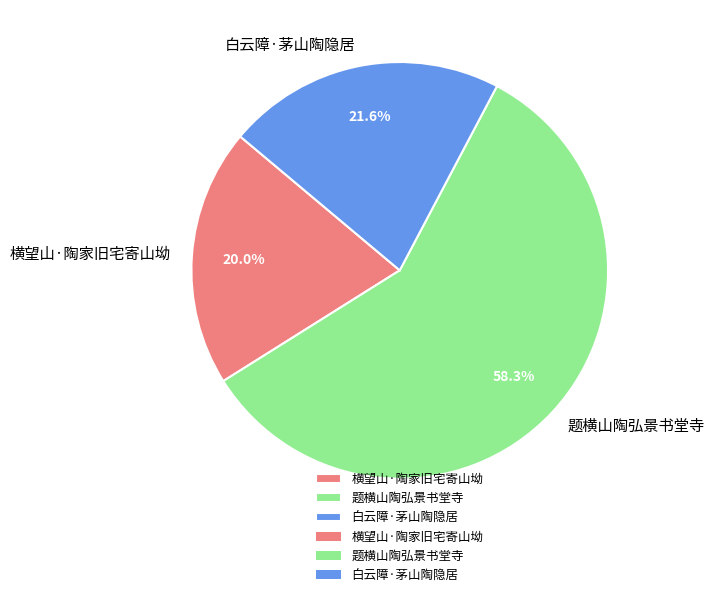

Is there any slice that represents more than half of the pie?

Yes